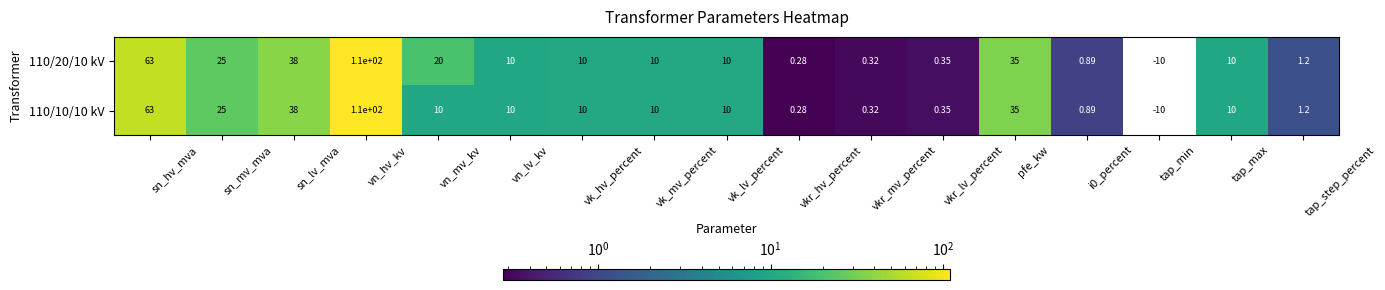

Which category has the lowest value across all series?

tap_min